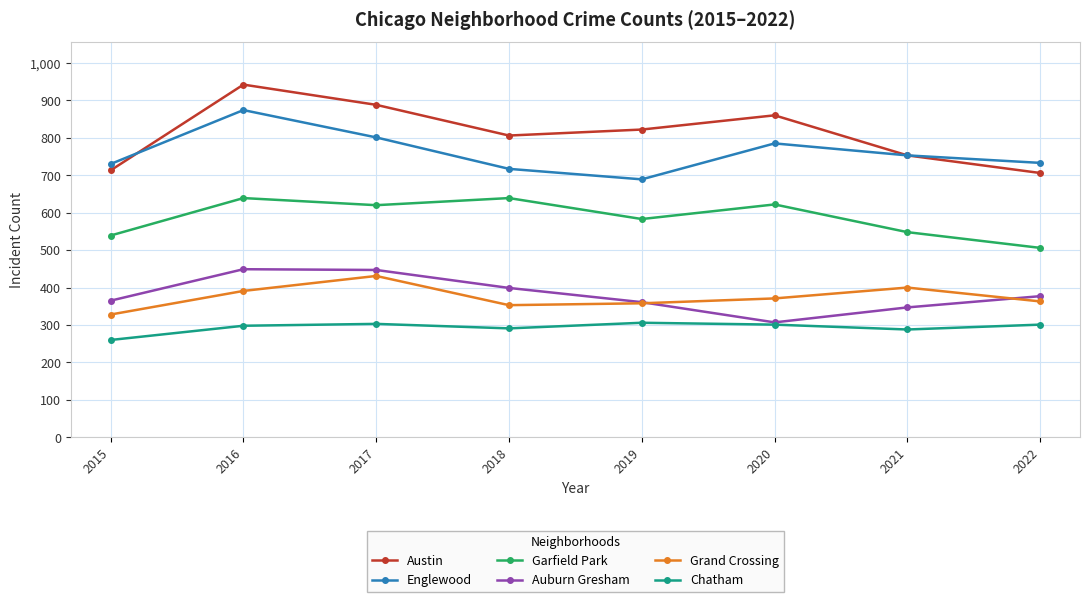

How many lines are shown in the chart?

6